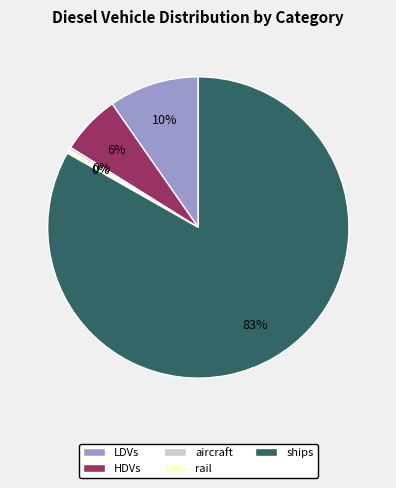

Between LDVs and HDVs, which is larger?

LDVs